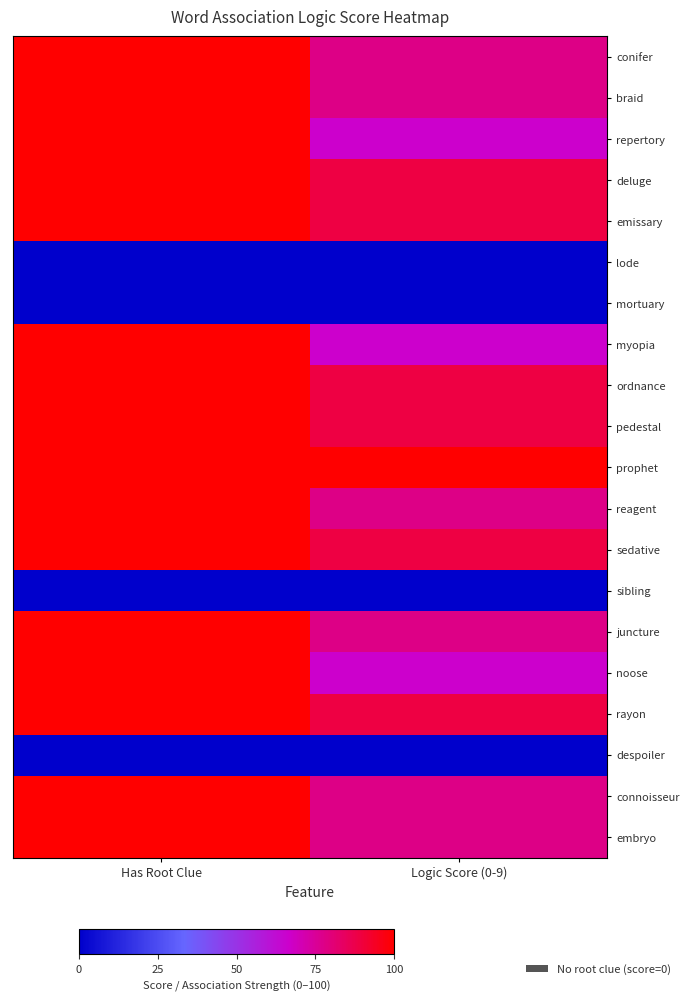

Between Logic Score (0-9) and Has Root Clue, which is larger?

Has Root Clue